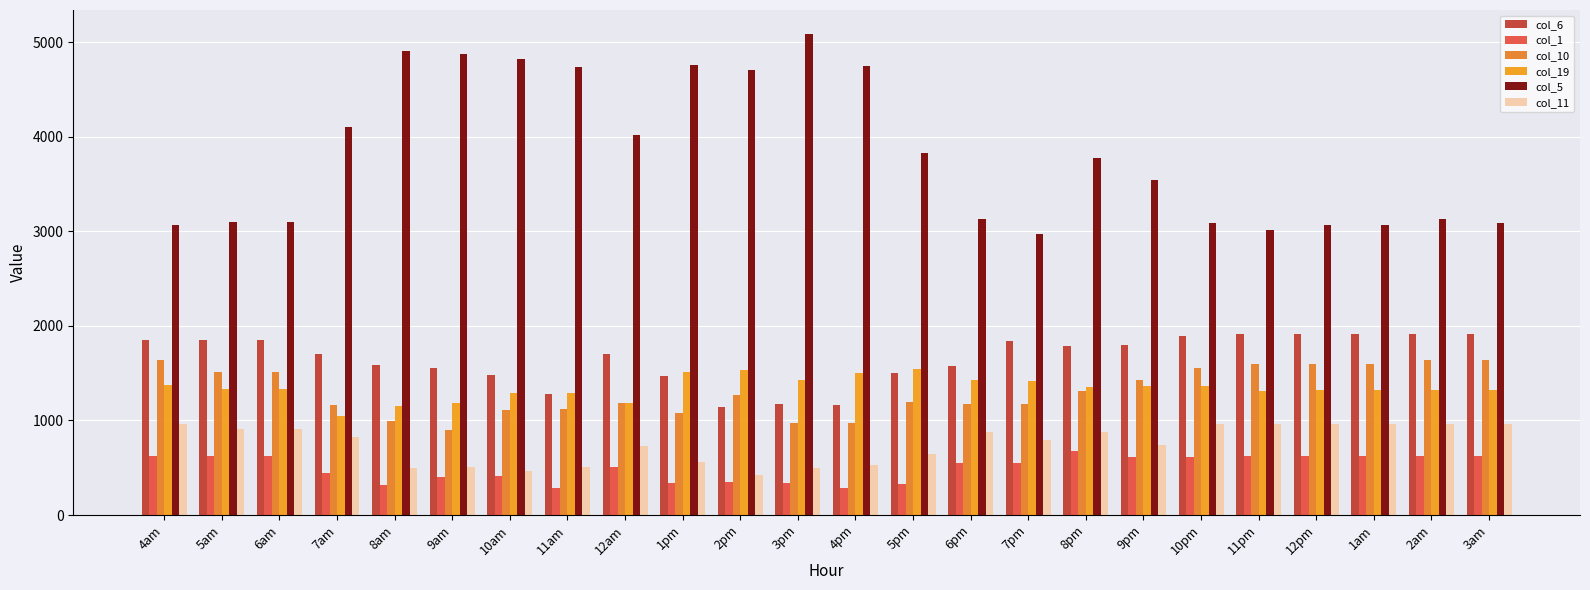

How many bars are there in total?

144